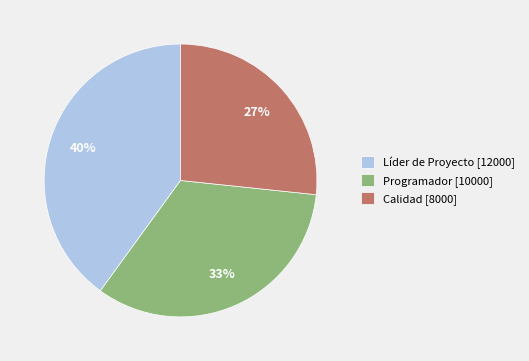

Is the sum of Calidad and Programador greater than half?

Yes